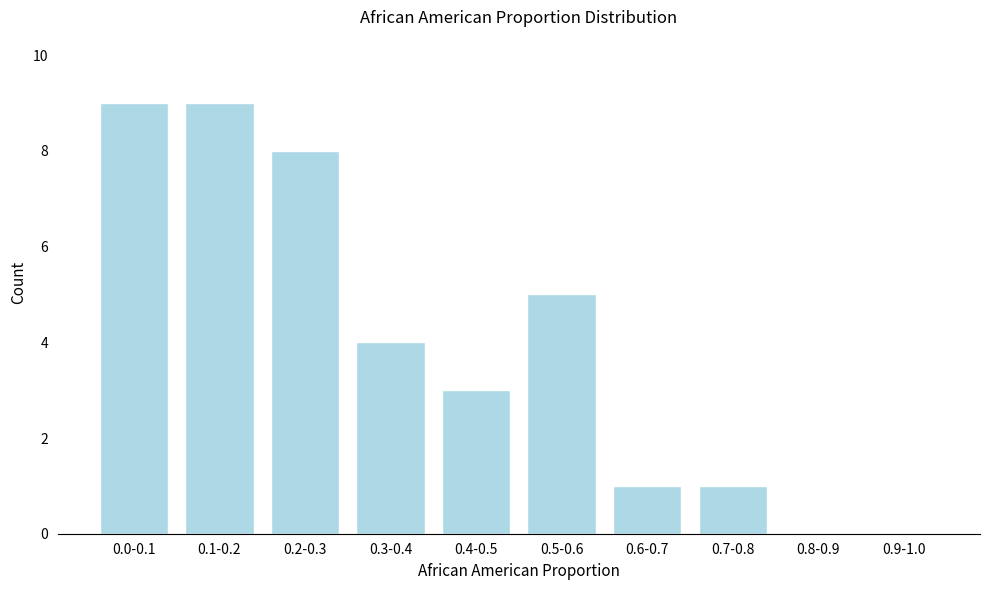

Reading left to right, list all the values displayed in this chart.

0.0-0.1=9	0.1-0.2=9	0.2-0.3=8	0.3-0.4=4	0.4-0.5=3	0.5-0.6=5	0.6-0.7=1	0.7-0.8=1	0.8-0.9=0	0.9-1.0=0